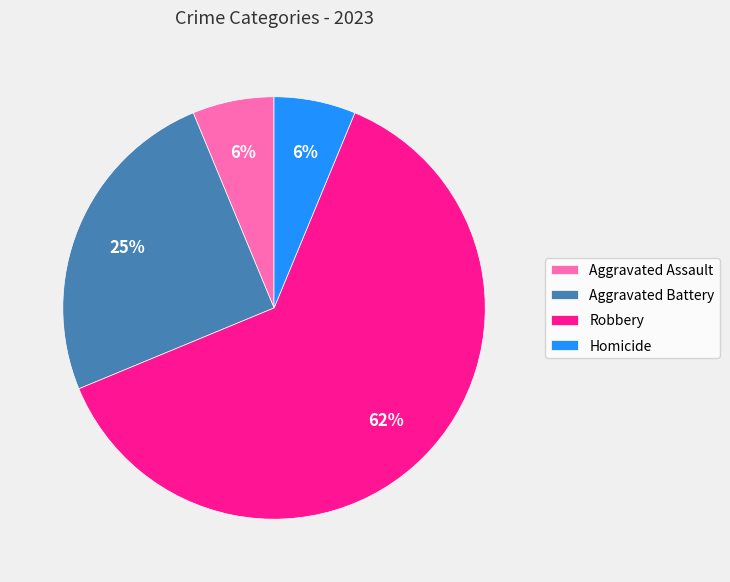

What percentage is the Aggravated Battery slice, to the nearest percent?

25%